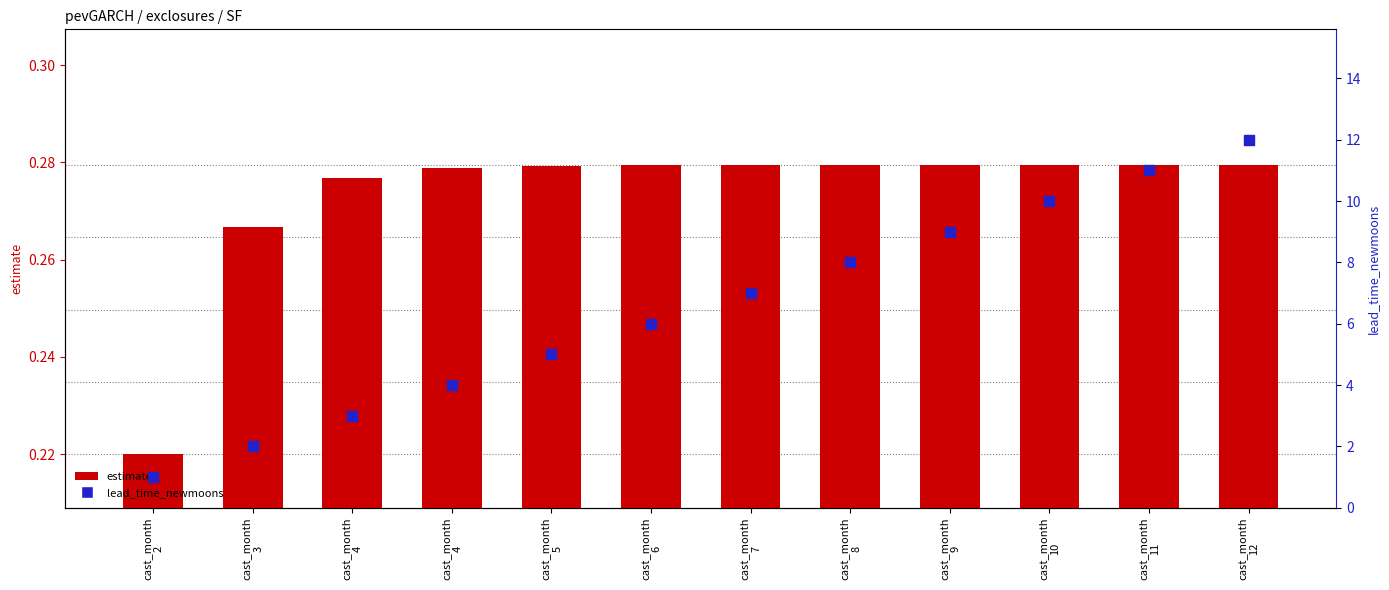

Which series has the largest total across all categories?

lead_time_newmoons